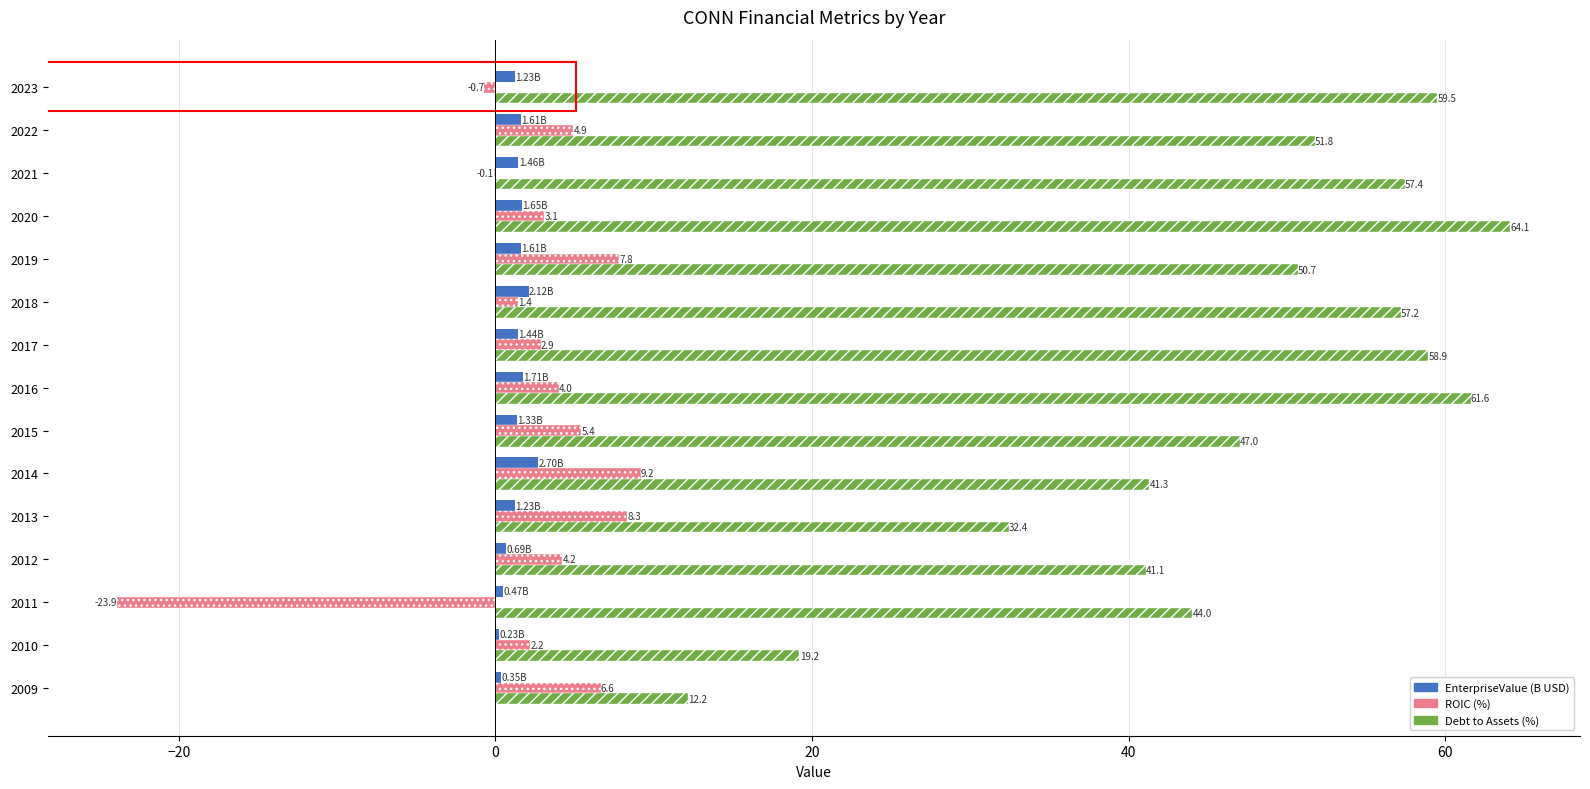

What is the total value across all series at 2022?

58.3